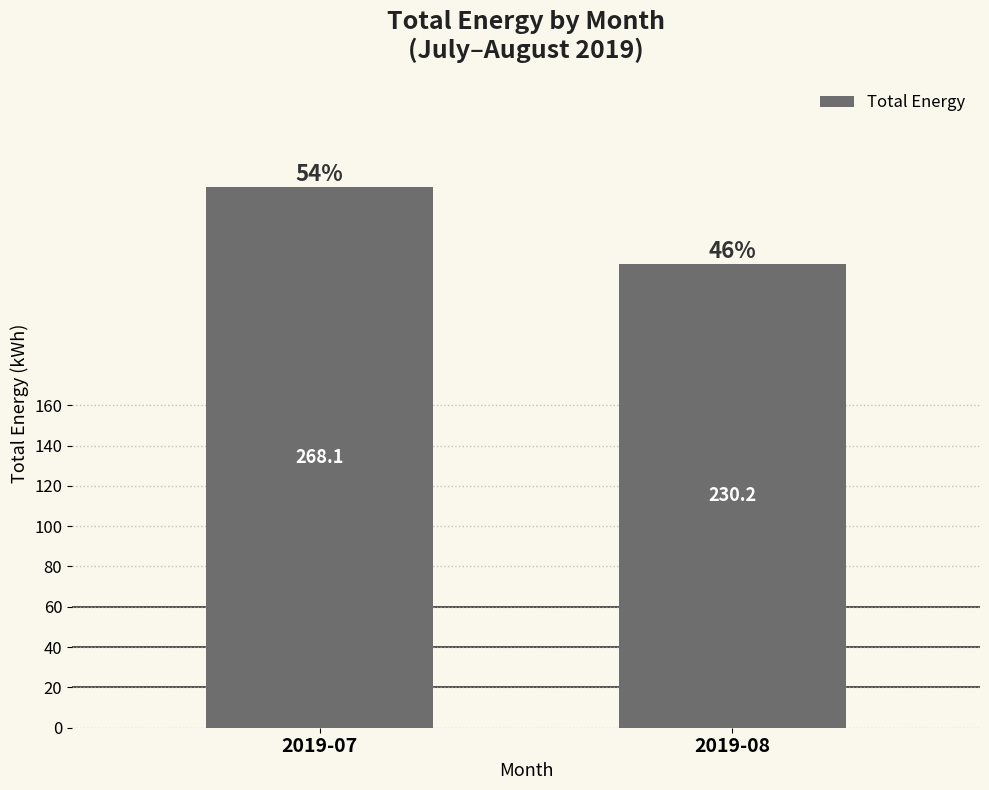

What is the difference between the maximum and minimum values?

37.9